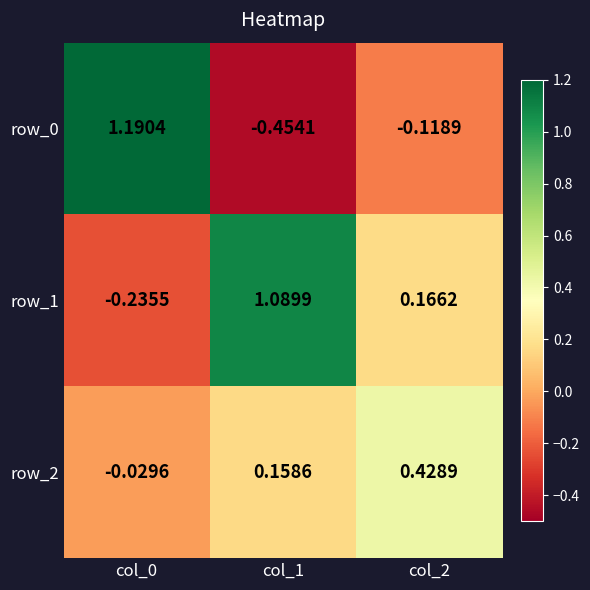

What is the sum of all row_1 values?

1.0